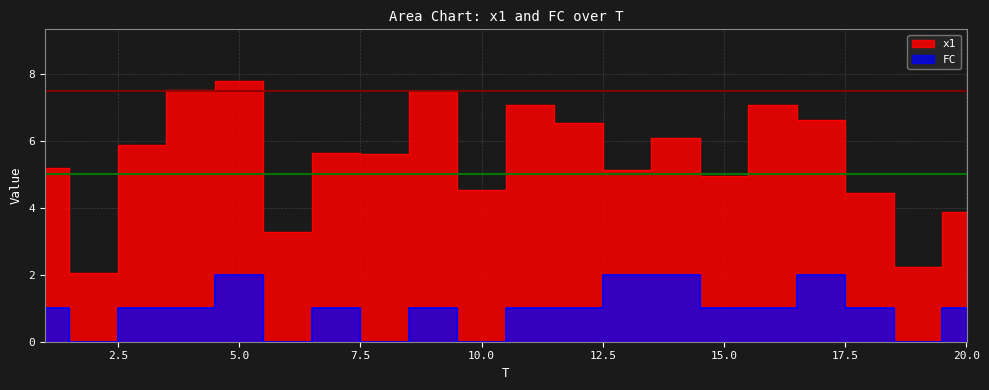

True or false: x1 and FC cross at least once.

False